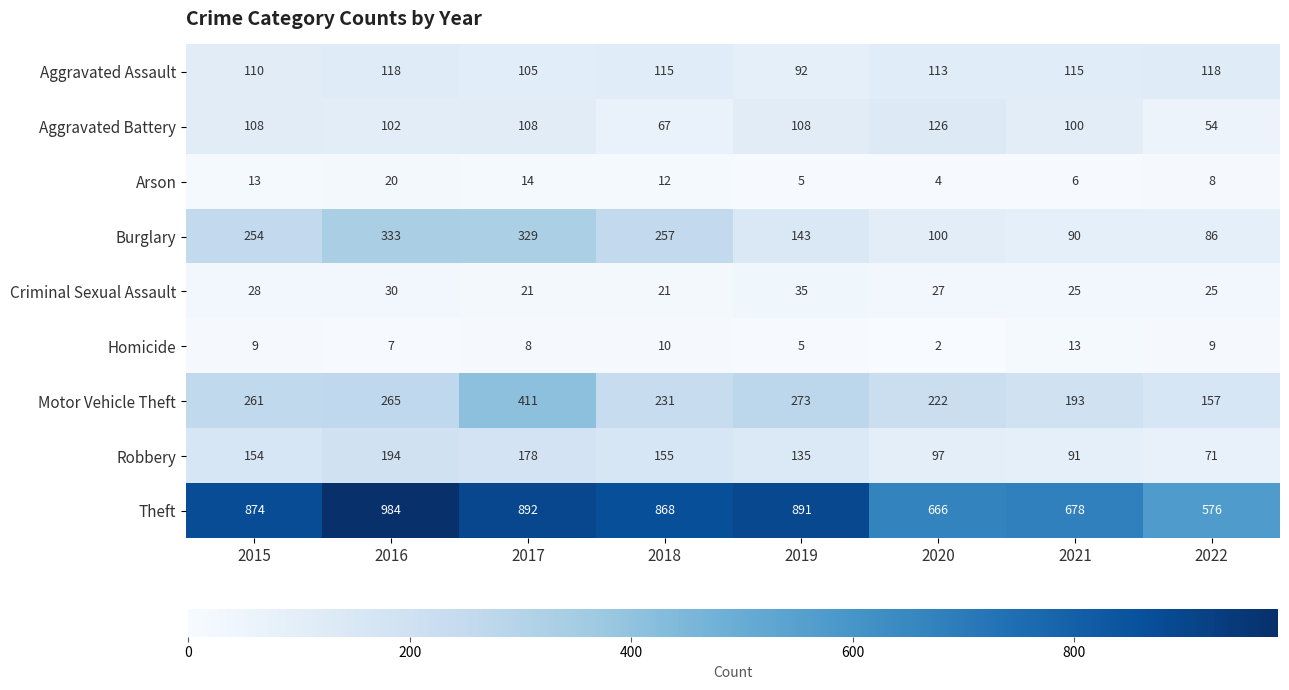

At how many categories does at least one series exceed 642?

7